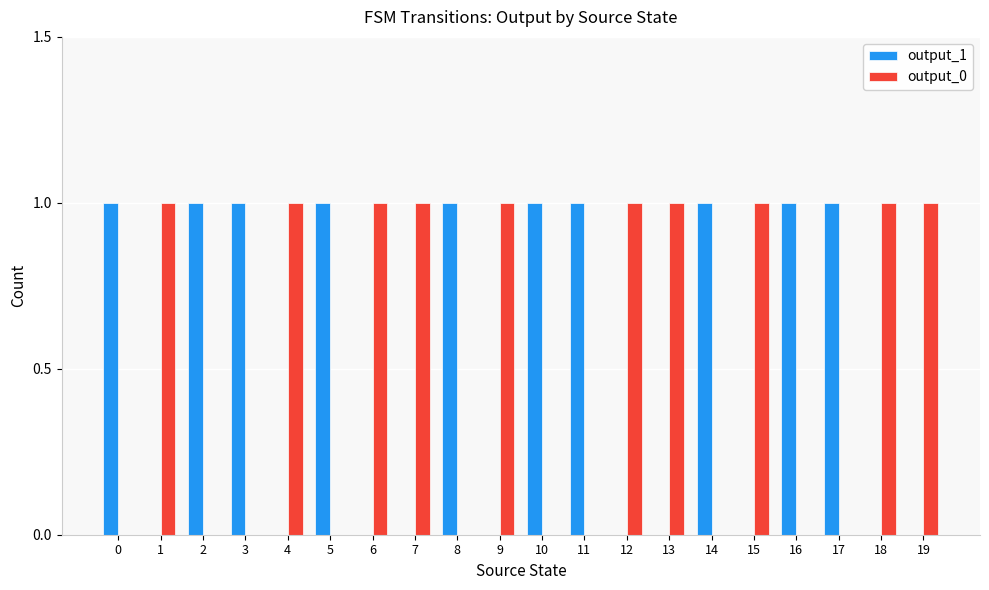

The value of output_1 at 19 is 0. True or false?

True